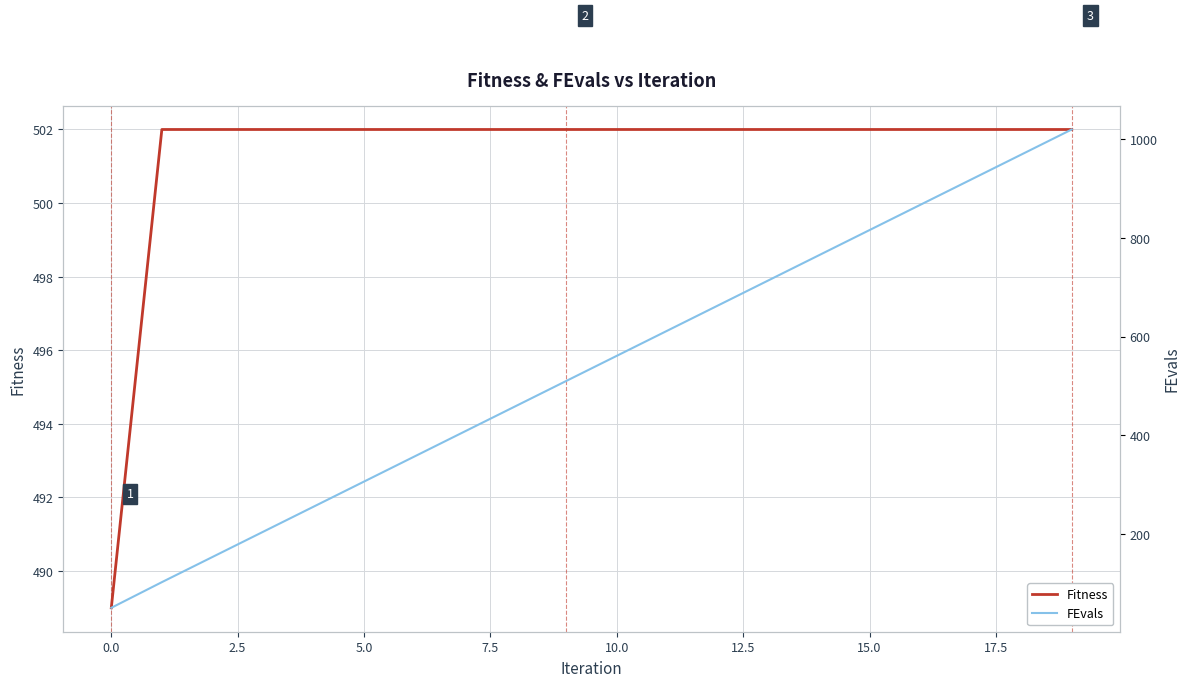

True or false: Fitness has a value of 137 at 5.0.

False